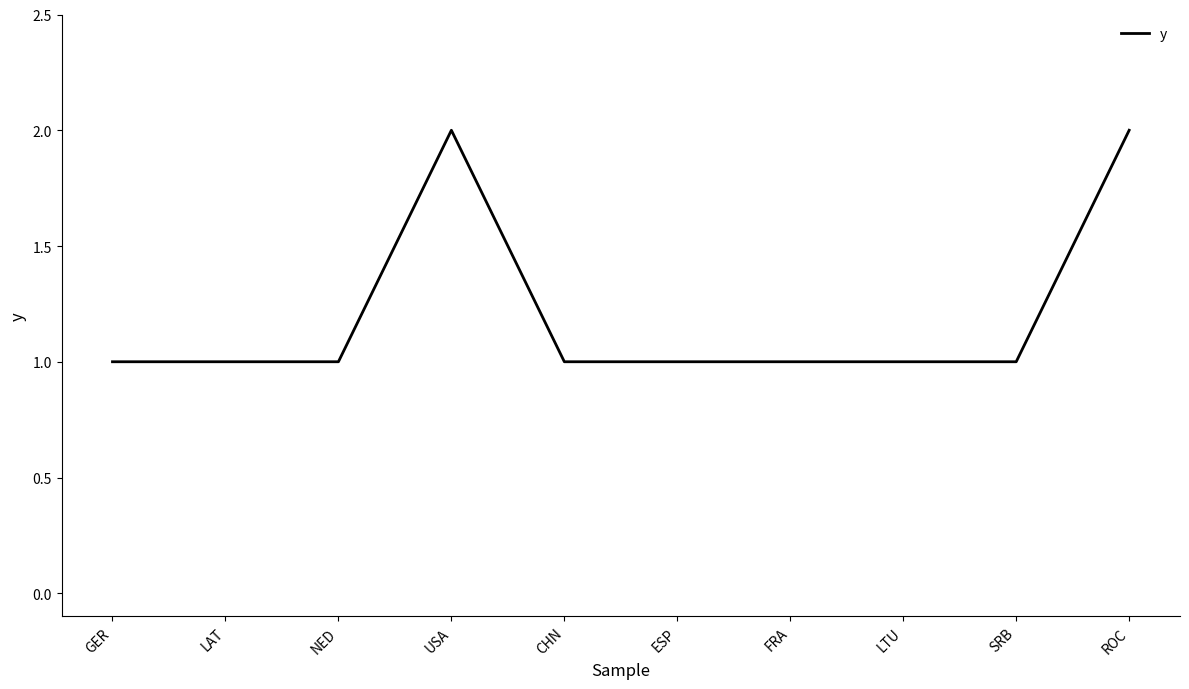

How many values are between 1 and 2?

10